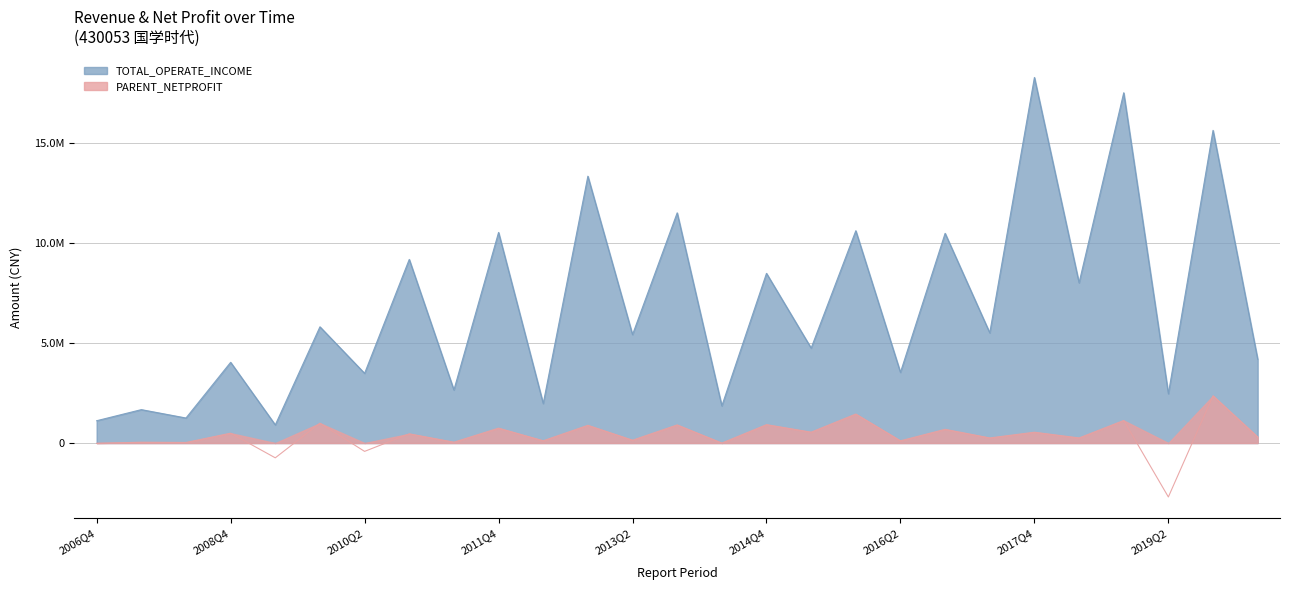

True or false: TOTAL_OPERATE_INCOME has a value of 2656271.9 at 2011Q2.

True